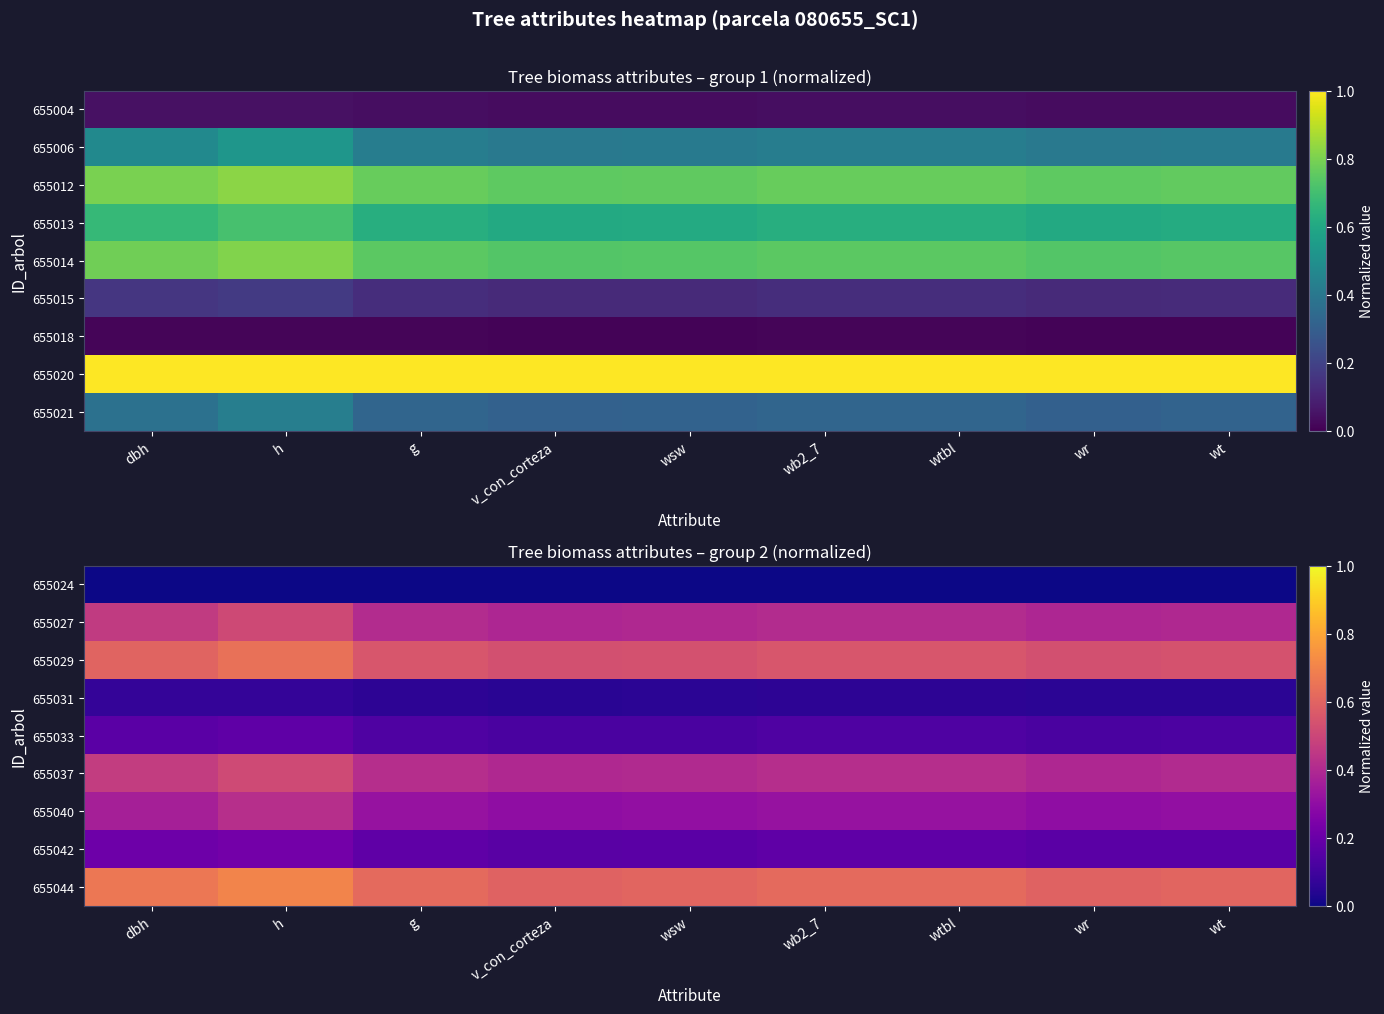

Which category has the lowest value in the 655042 series?

v_con_corteza